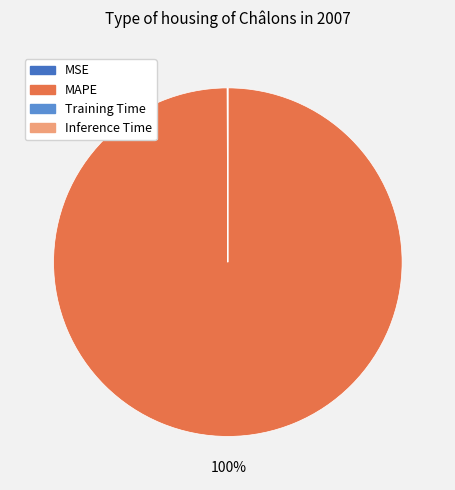

To the nearest percent, what is the average slice percentage?

25%